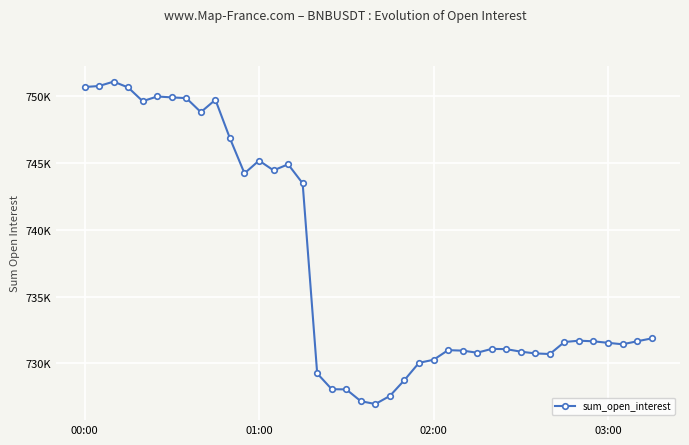

Does the chart have visible grid lines?

Yes